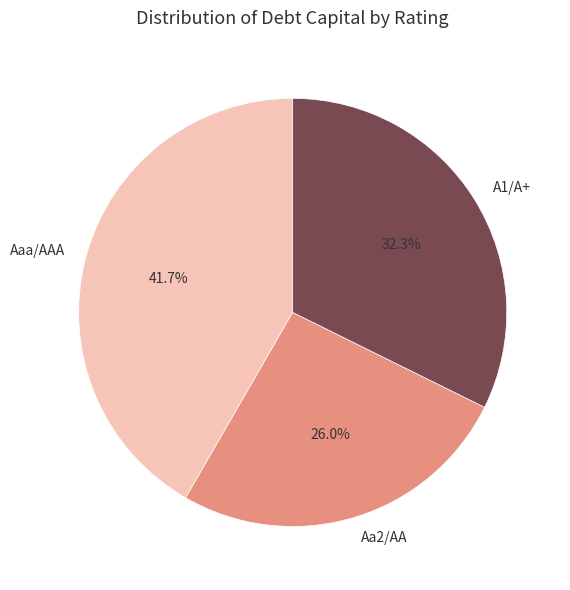

Which category has the smallest portion of the pie?

Aa2/AA